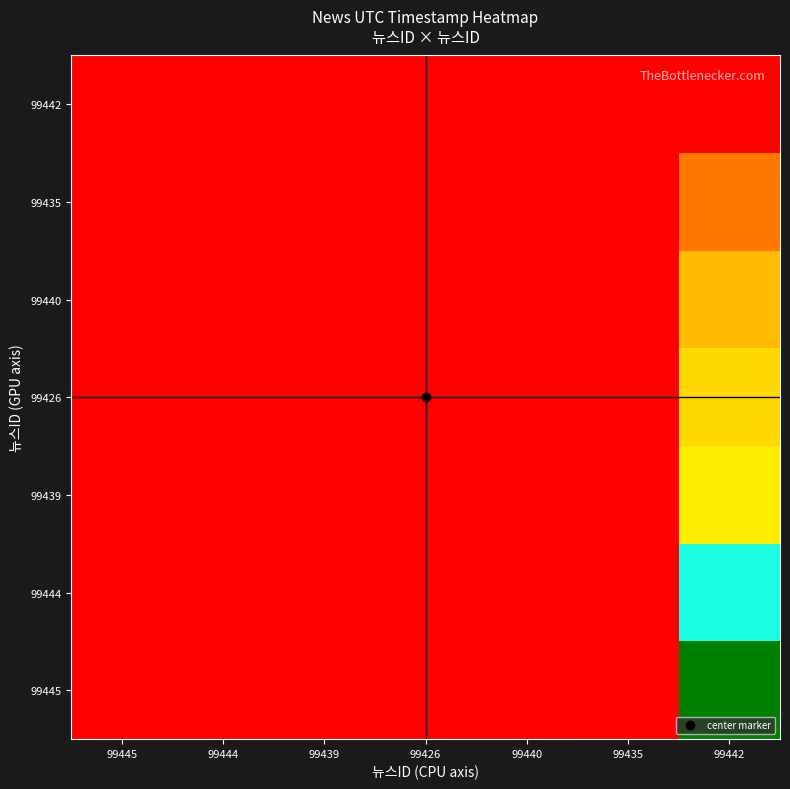

What is the spread (max minus min) of values at 99442?

1000.0